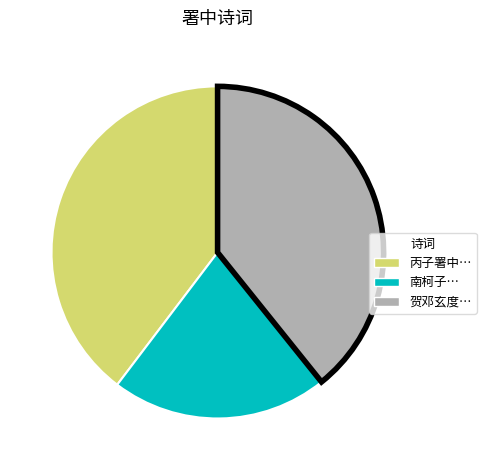

Is there a majority slice in this chart?

No